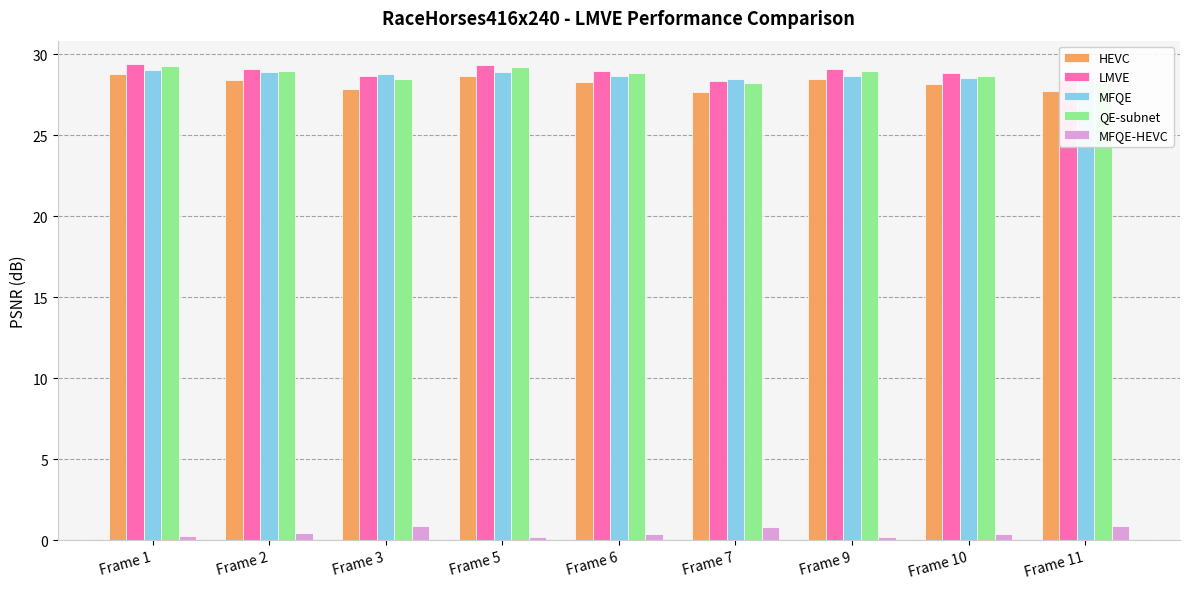

What are all the series names shown in the legend?

HEVC, LMVE, MFQE, QE-subnet, MFQE-HEVC